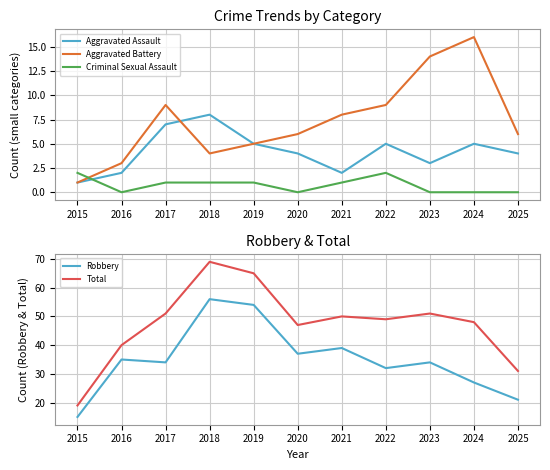

Is this an area chart (filled region under the line)?

No